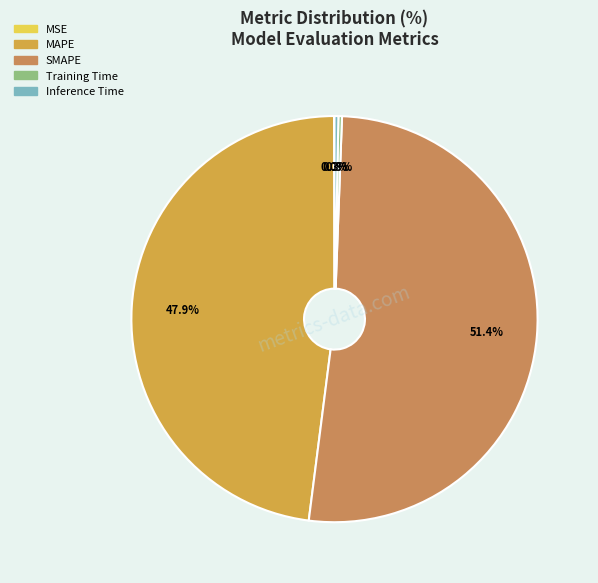

What percentage do SMAPE and MSE together represent?

51.5%